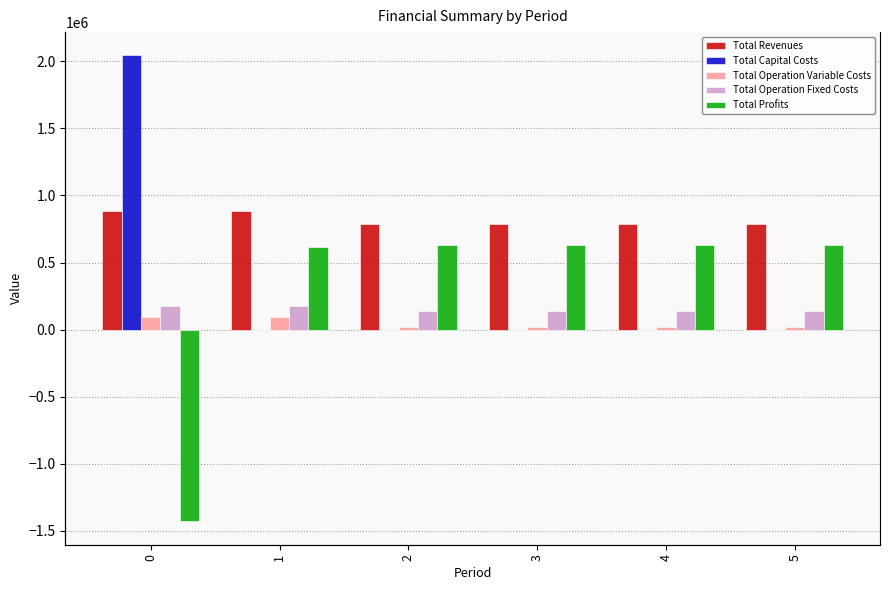

Reading left to right, list all the values displayed in this chart.

Total Revenues: 0=881563.9	1=881563.9	2=789630.1	3=789630.1	4=789630.1	5=789630.1
Total Capital Costs: 0=2044699.0	1=0.0	2=0.0	3=0.0	4=0.0	5=0.0
Total Operation Variable Costs: 0=95362.2	1=95060.2	2=20069.8	3=20069.8	4=20069.8	5=20069.8
Total Operation Fixed Costs: 0=172607.0	1=172607.0	2=138979.4	3=138979.4	4=138979.4	5=138979.4
Total Profits: 0=-1431104.2	1=613896.7	2=630580.8	3=630580.8	4=630580.8	5=630580.8